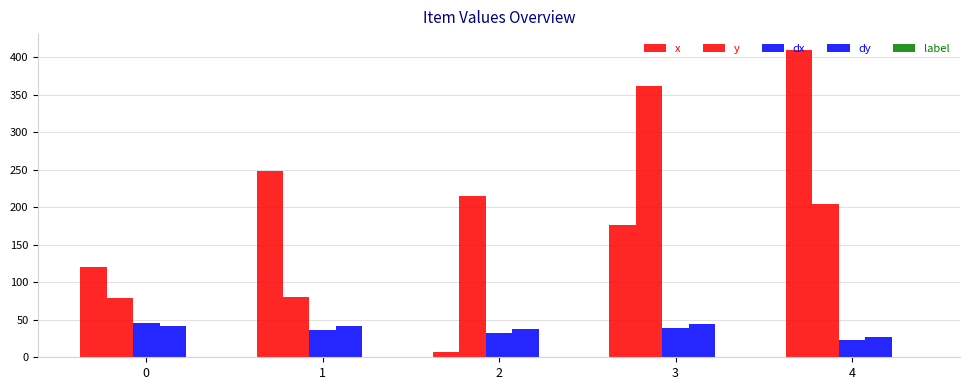

What is the sum of the dy values at 3 and 0?

86.1